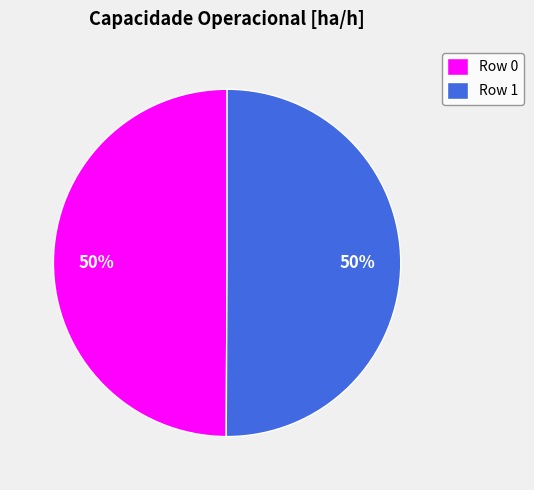

Is the sum of Row 1 and Row 0 greater than half?

Yes